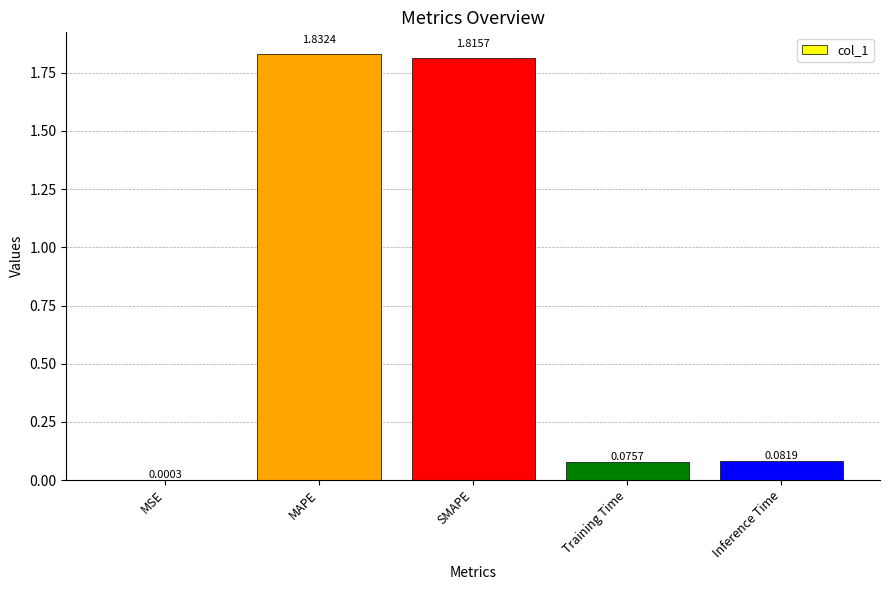

At which category does the chart reach its peak across all series?

MAPE